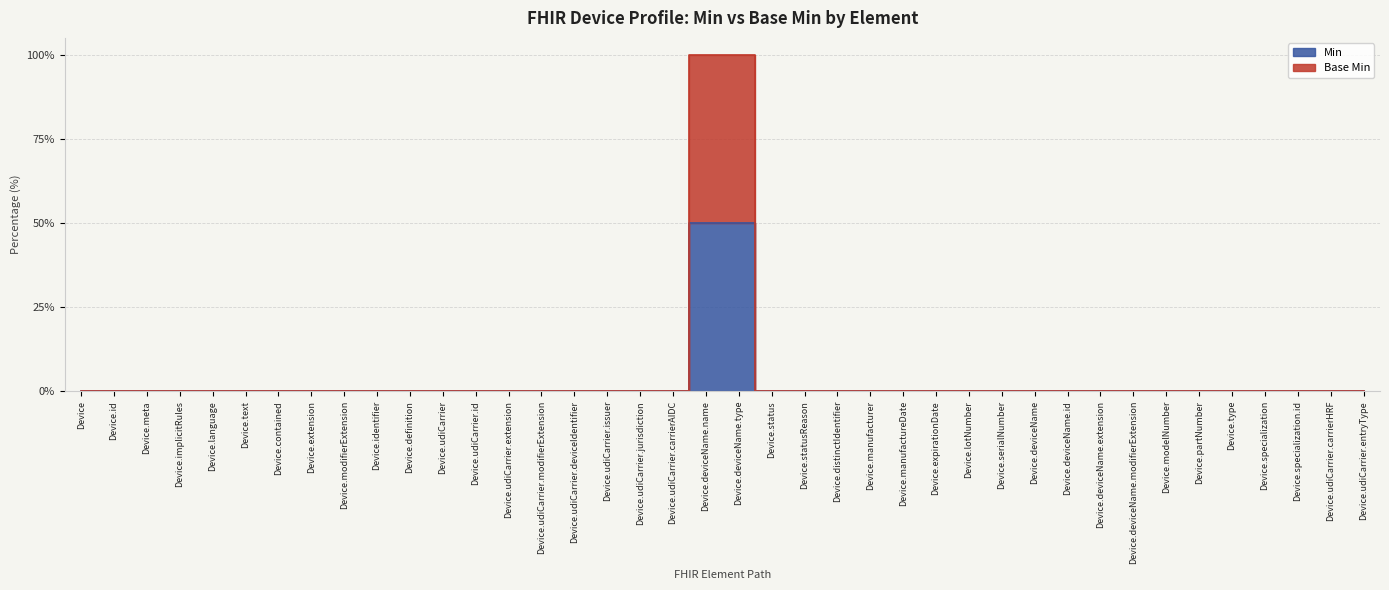

How many lines are shown in the chart?

2